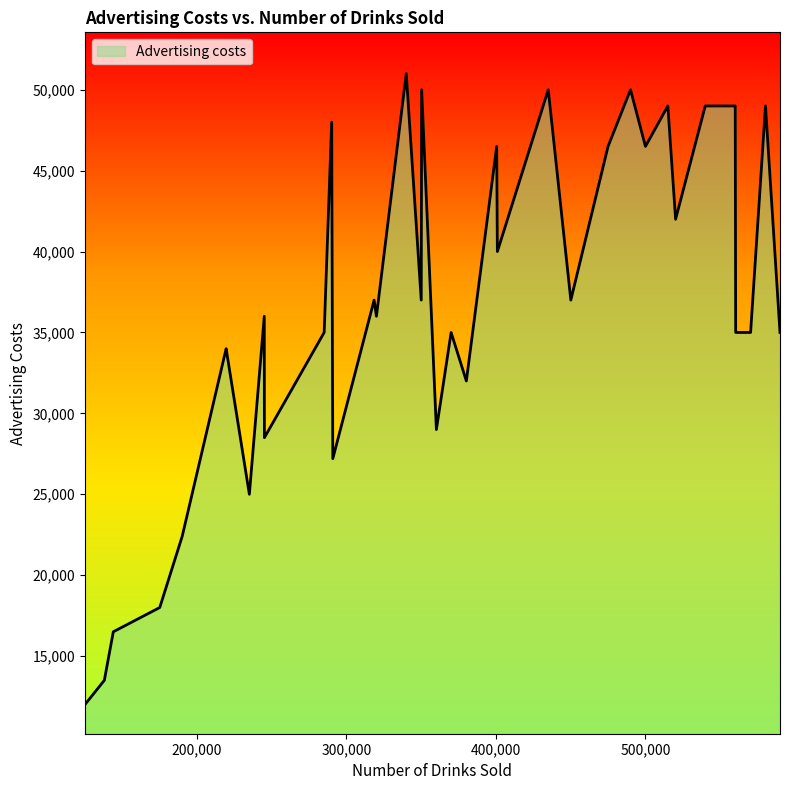

True or false: the data has more than 0 interior local peaks.

True